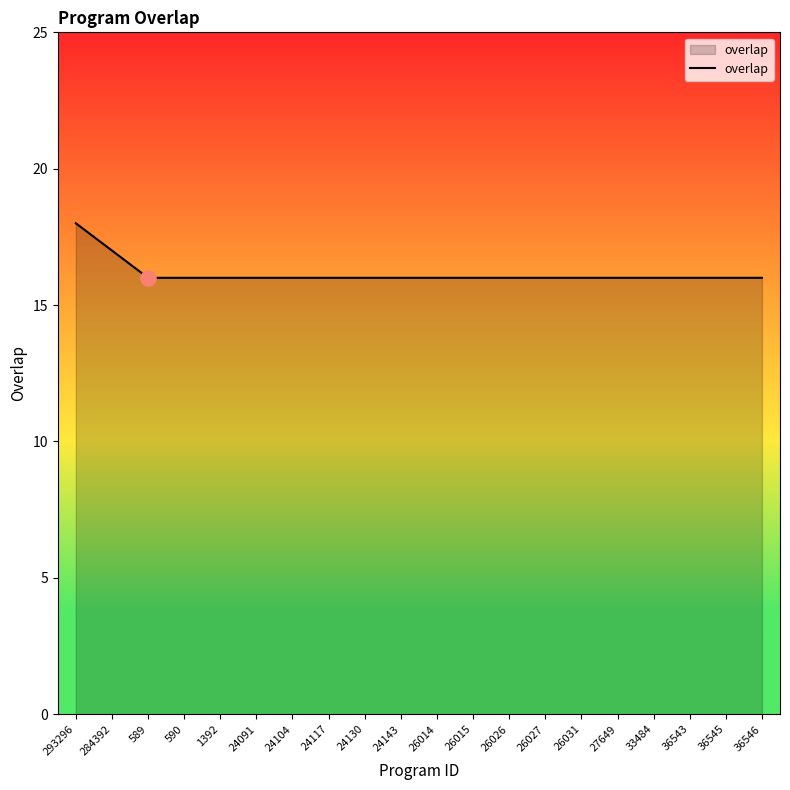

Between 293296 and 36543, which is larger?

293296